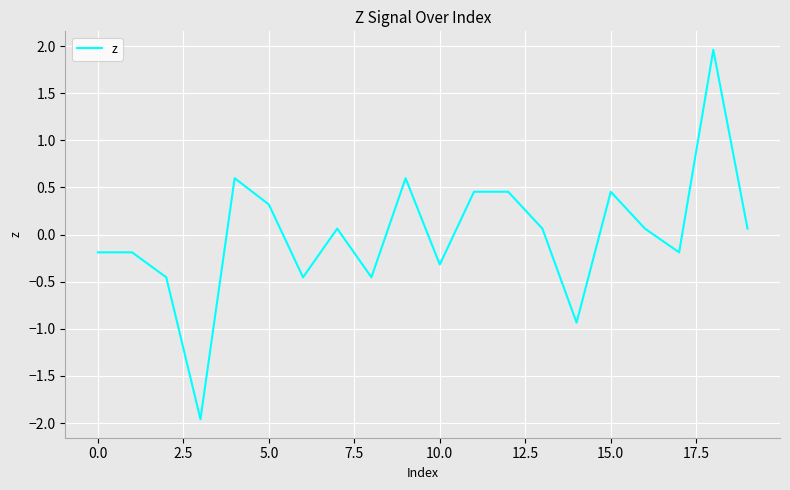

What is the smallest value displayed?

-2.0